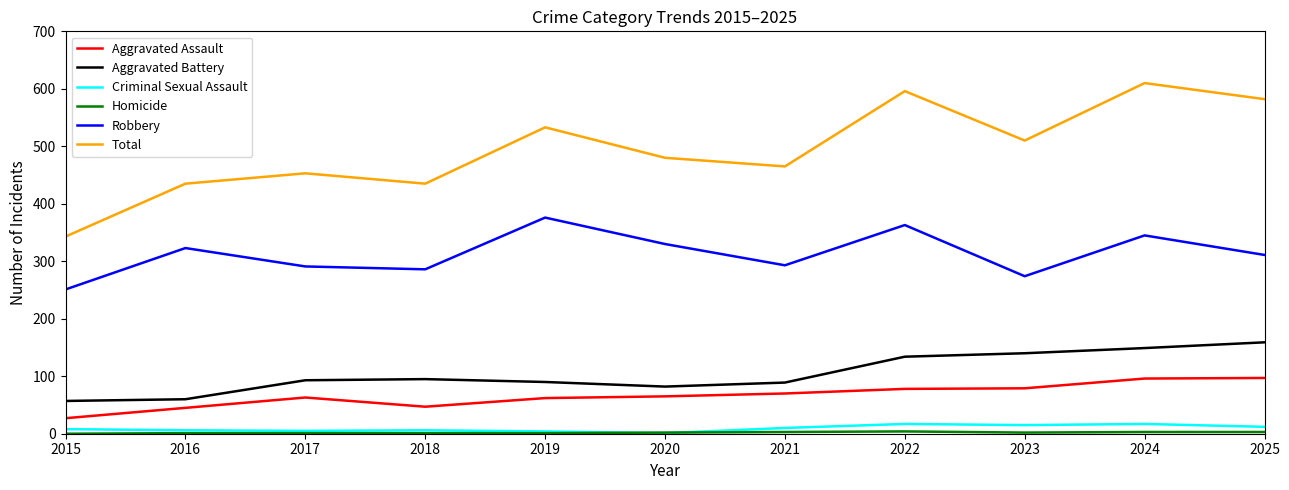

What is the total value across all series at 2022?

1192